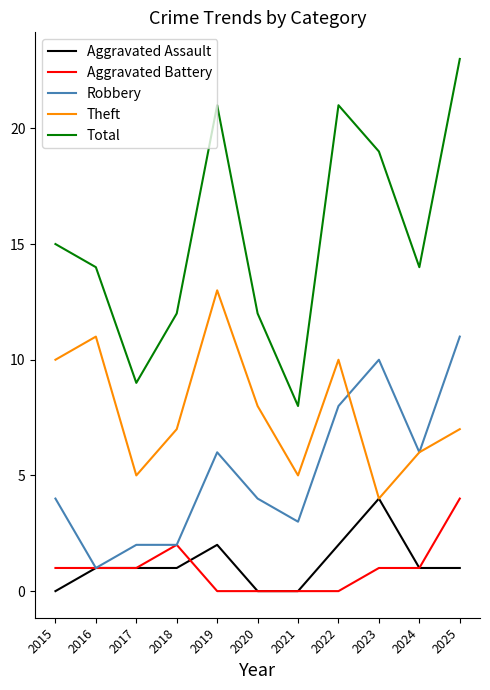

Is the value of Total at 2023 greater than the value of Robbery at 2023?

Yes